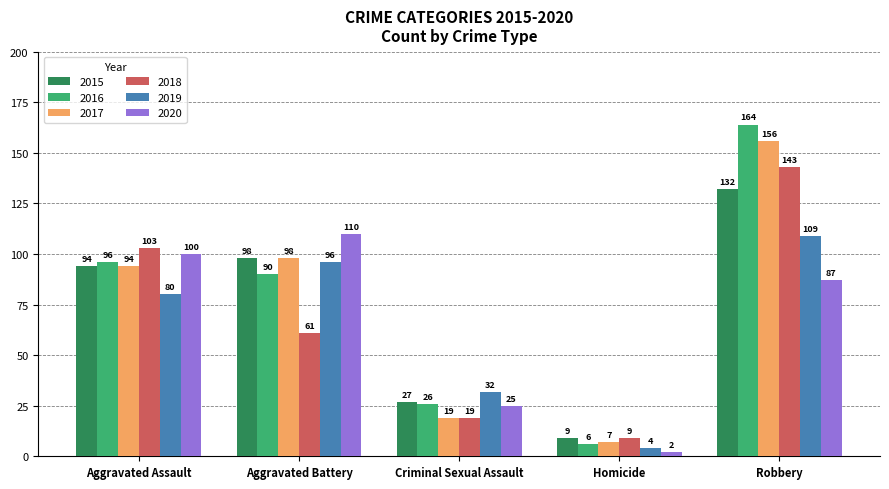

What is the highest value of the 2018 series?

143